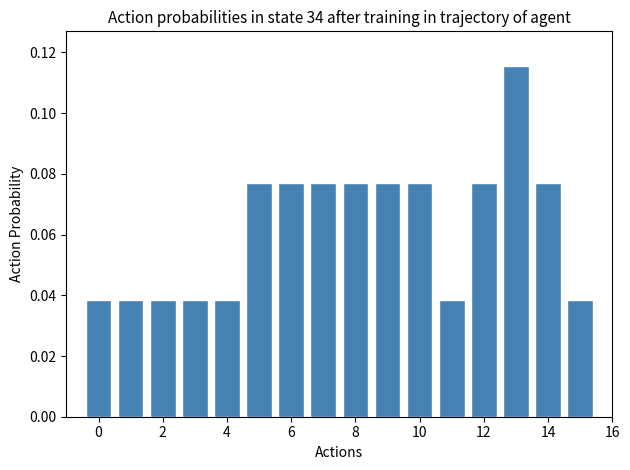

How many values are between 0 and 1?

16